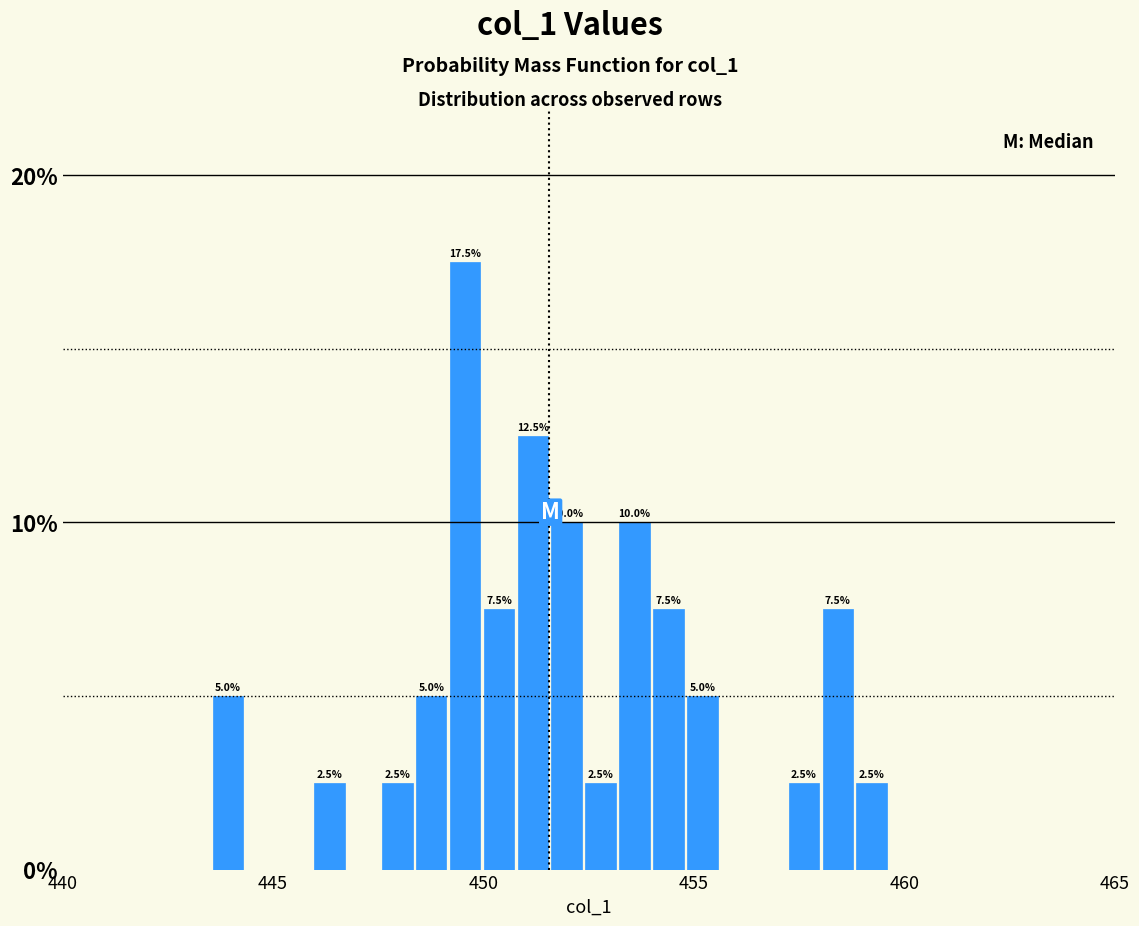

Around what value on the x-axis is the tallest bar? Give the approximate position of its centre, as read against the axis.

449.5